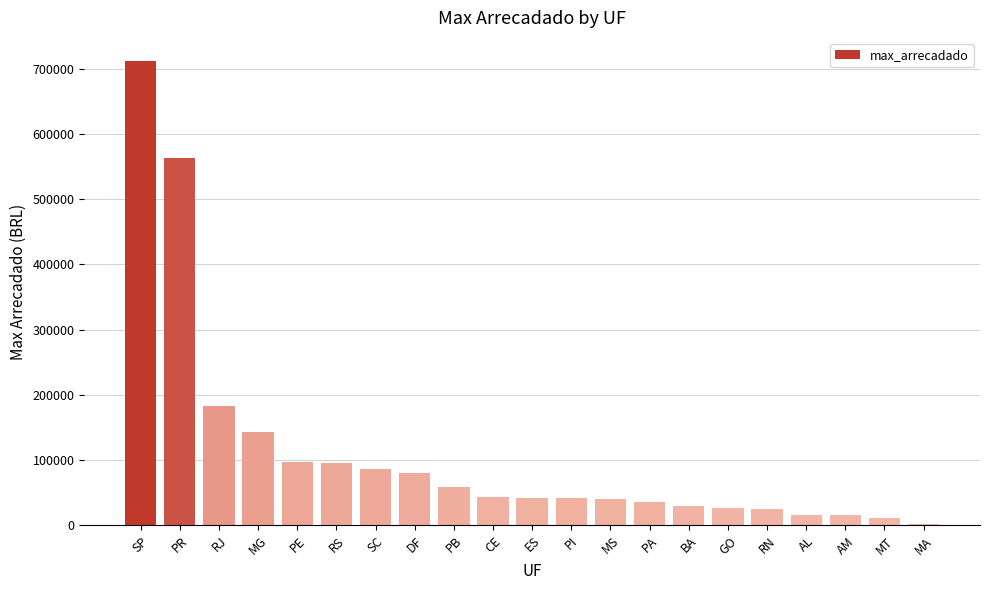

Where is the data nearest to the value 356870?

RJ